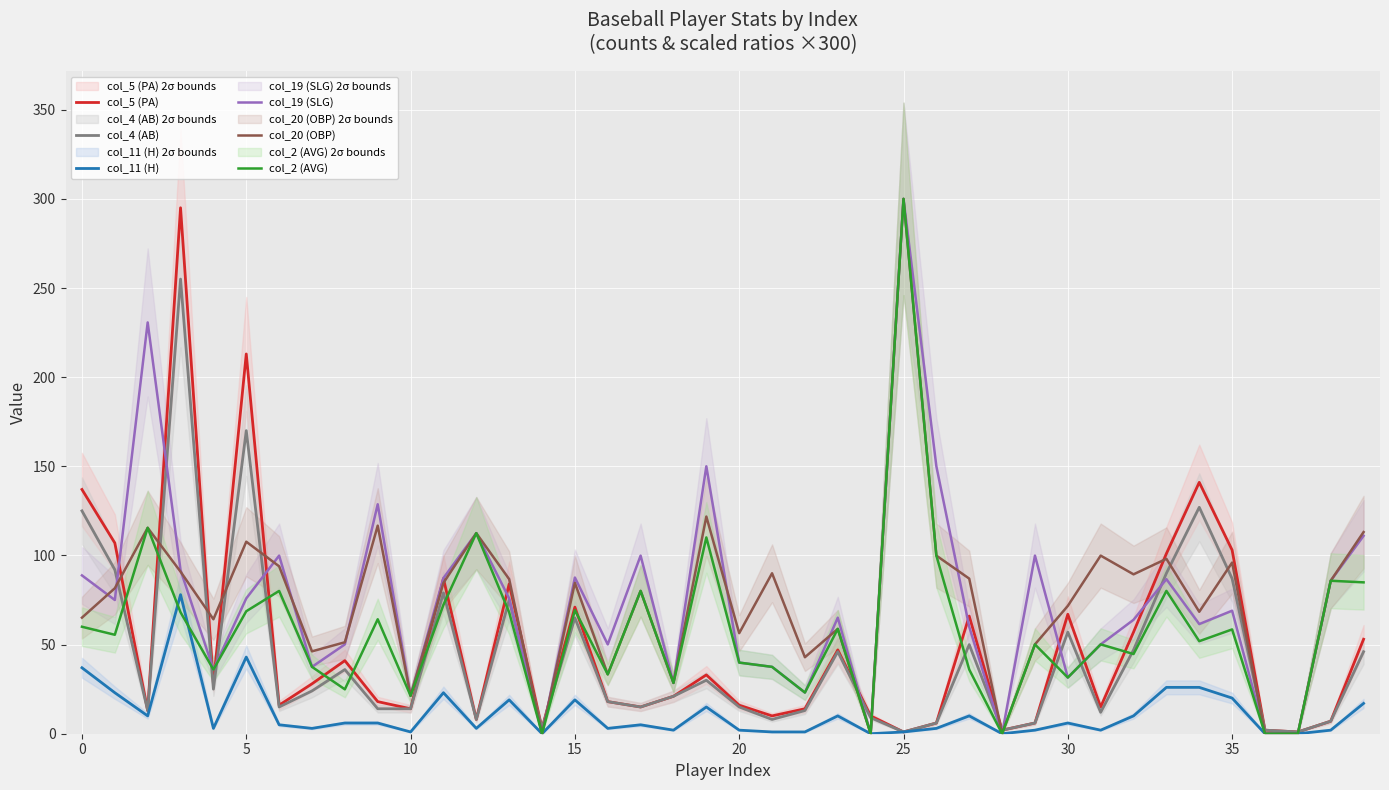

Which category has the lowest value in the col_5 (PA) series?

25